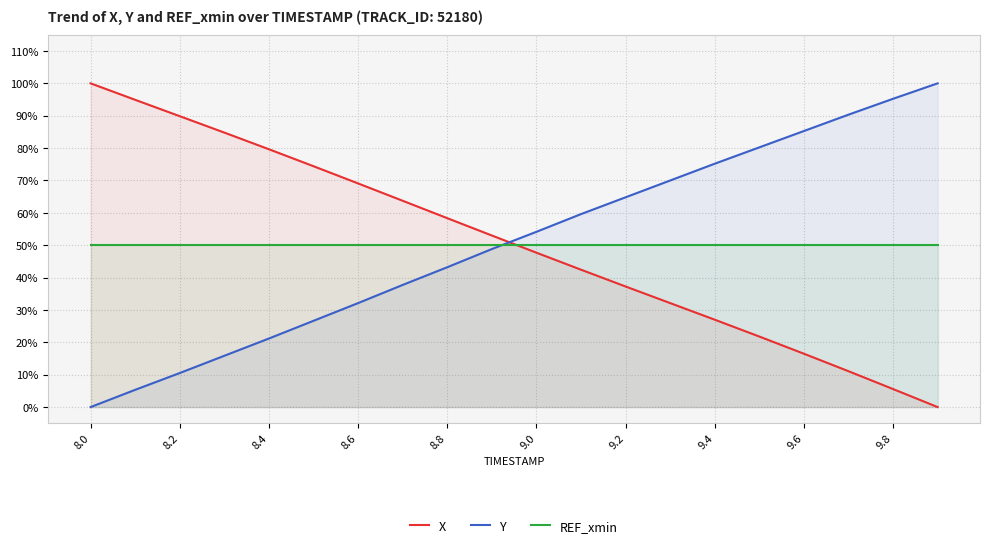

Which series has the widest spread of values?

X